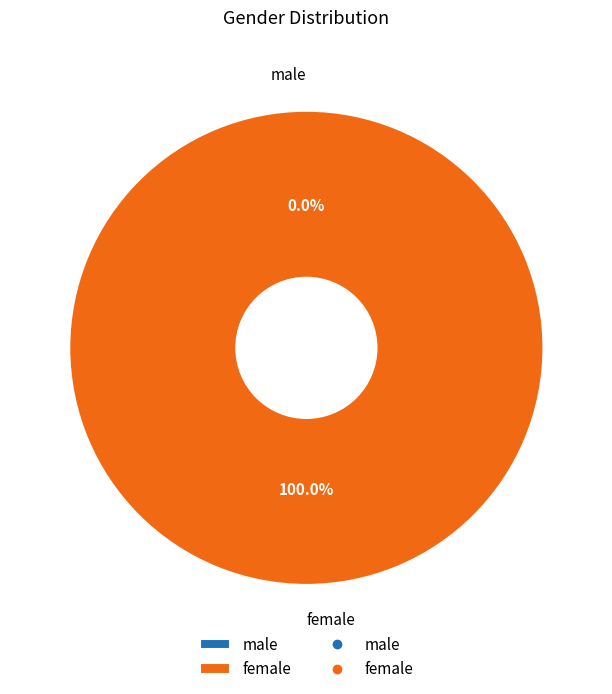

What percentage is NOT represented by male?

100.0%